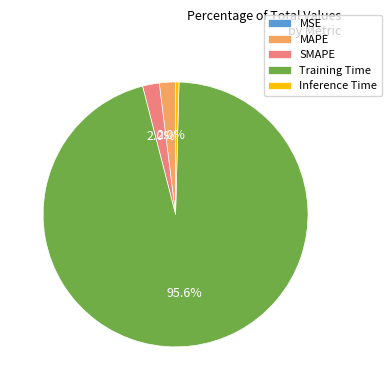

To the nearest percent, what is the combined percentage of Inference Time and MAPE?

2%